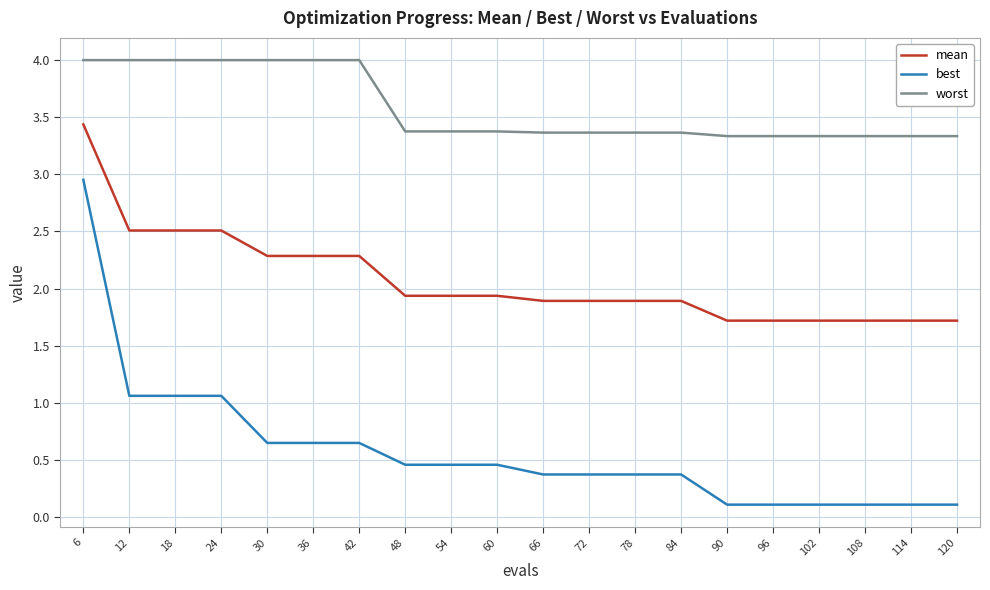

The value of worst at 84 is 3.4. True or false?

True